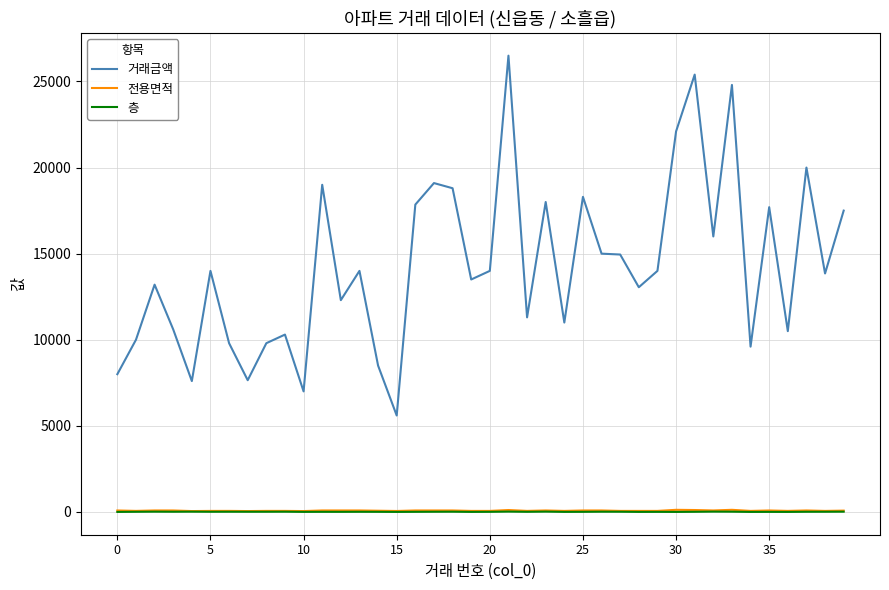

How many lines are shown in the chart?

3